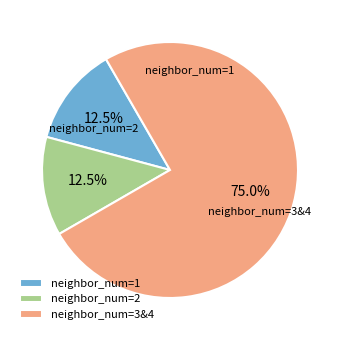

To the nearest percent, what is the difference between the largest and smallest slice percentages?

62%